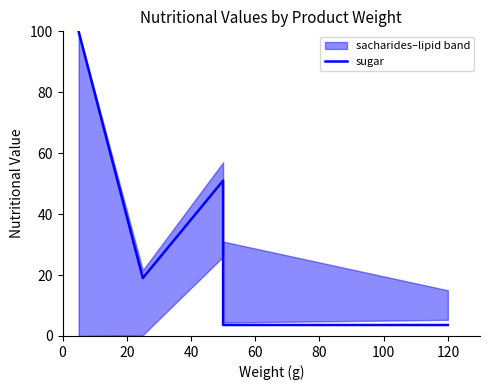

How many lines are shown in the chart?

1